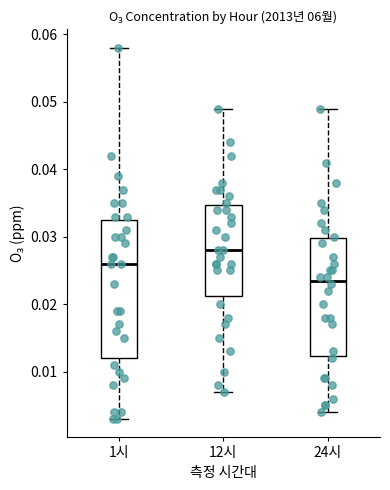

Which box's median line is the lowest?

24시